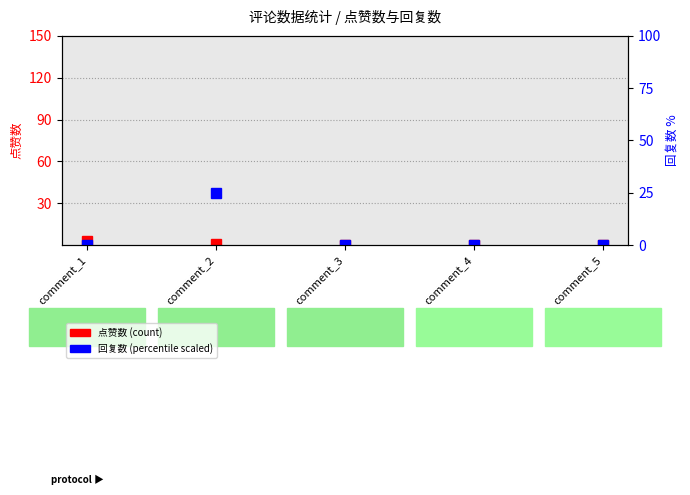

How many data points are less than 3?

1